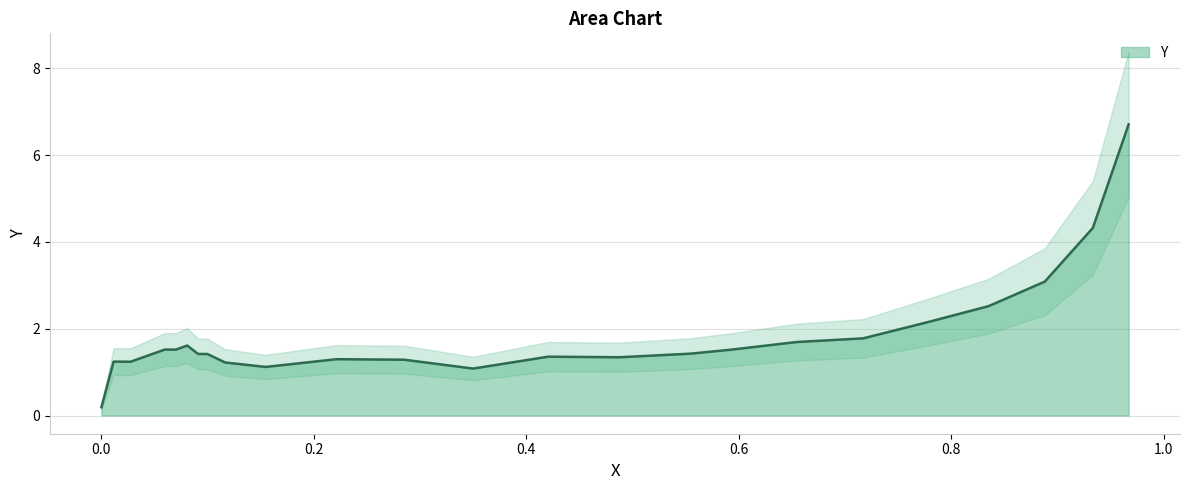

What is the change in value from 0.5916 to 0.0808?

+0.1